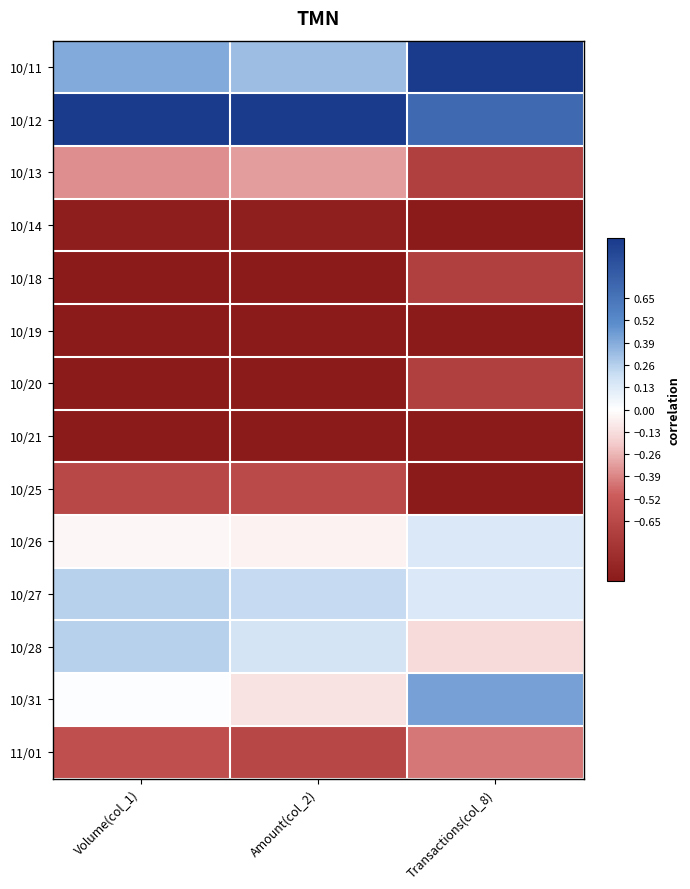

Which series has the widest spread of values?

10/11